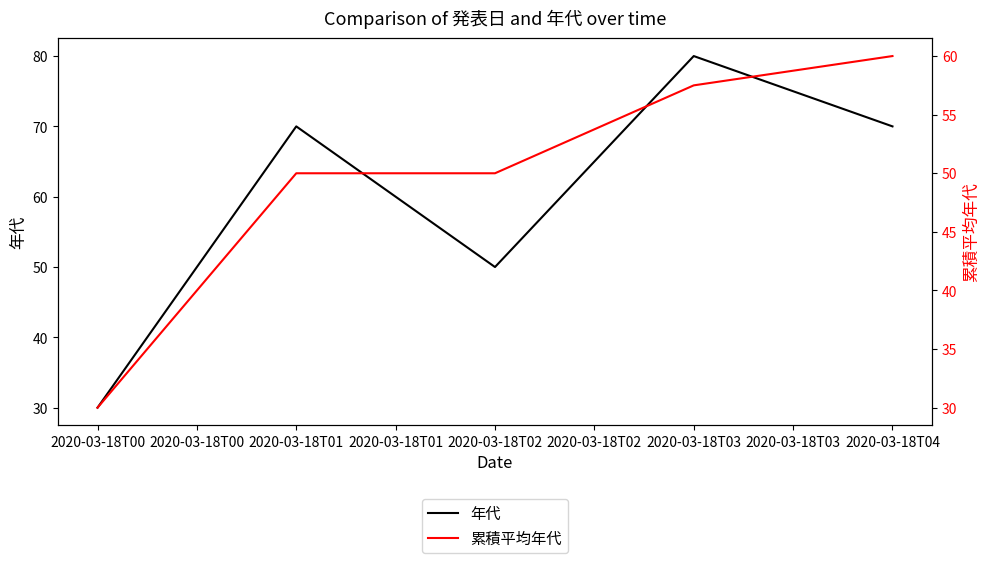

How many lines are shown in the chart?

2